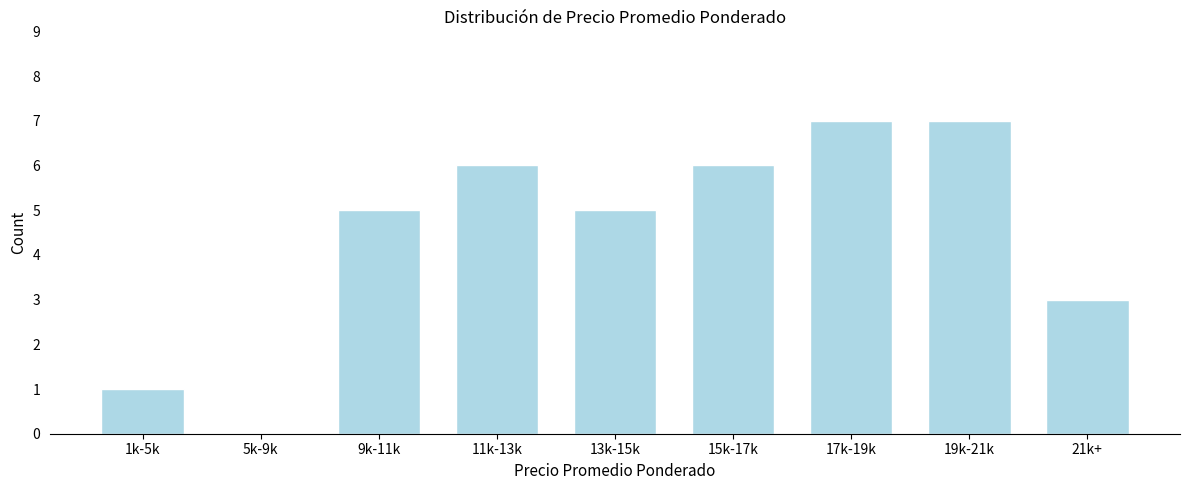

Reading left to right, extract all data points from this chart.

1k-5k=1	5k-9k=0	9k-11k=5	11k-13k=6	13k-15k=5	15k-17k=6	17k-19k=7	19k-21k=7	21k+=3